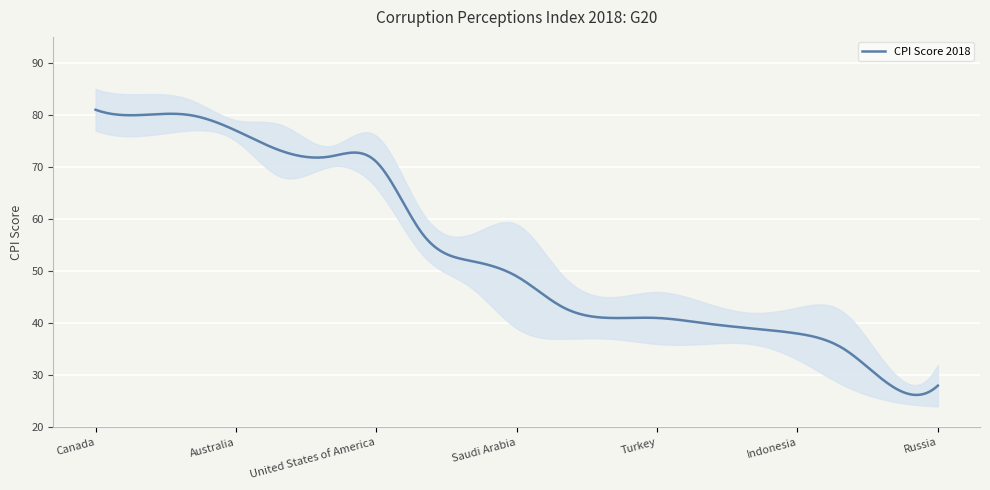

True or false: CPI Score 2018 and Lower CI 2018 intersect in this chart.

False